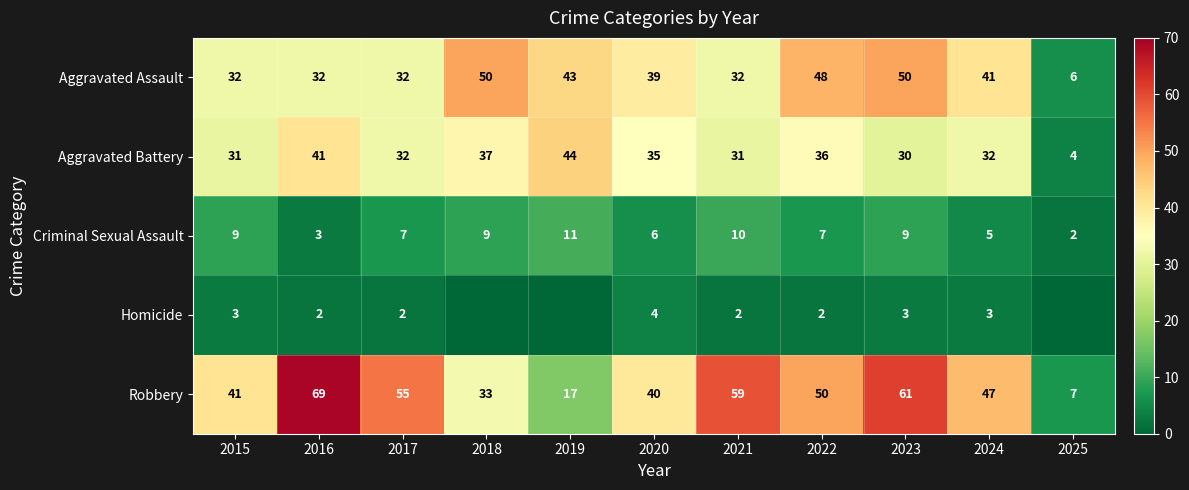

Count the number of categories in the chart.

11